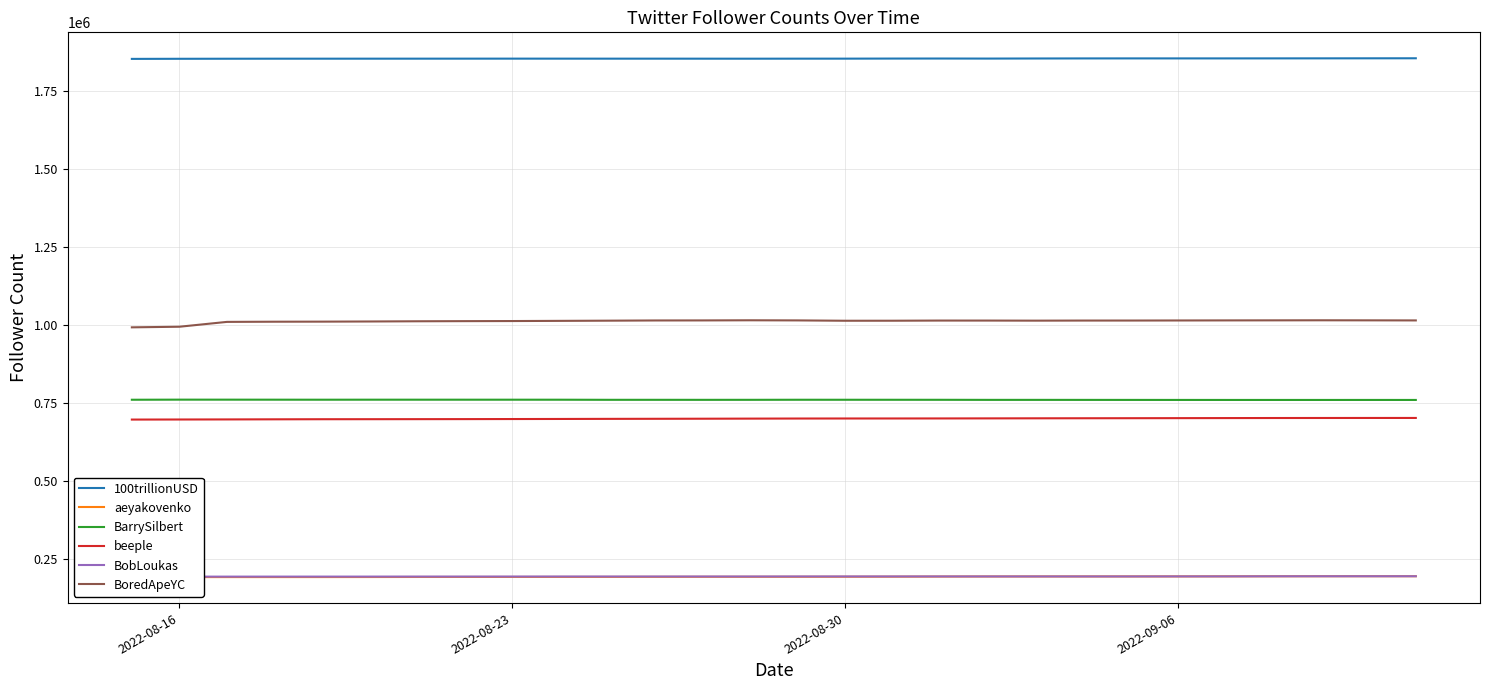

In 100trillionUSD, how many points are higher than both neighbors (excluding endpoints)?

4